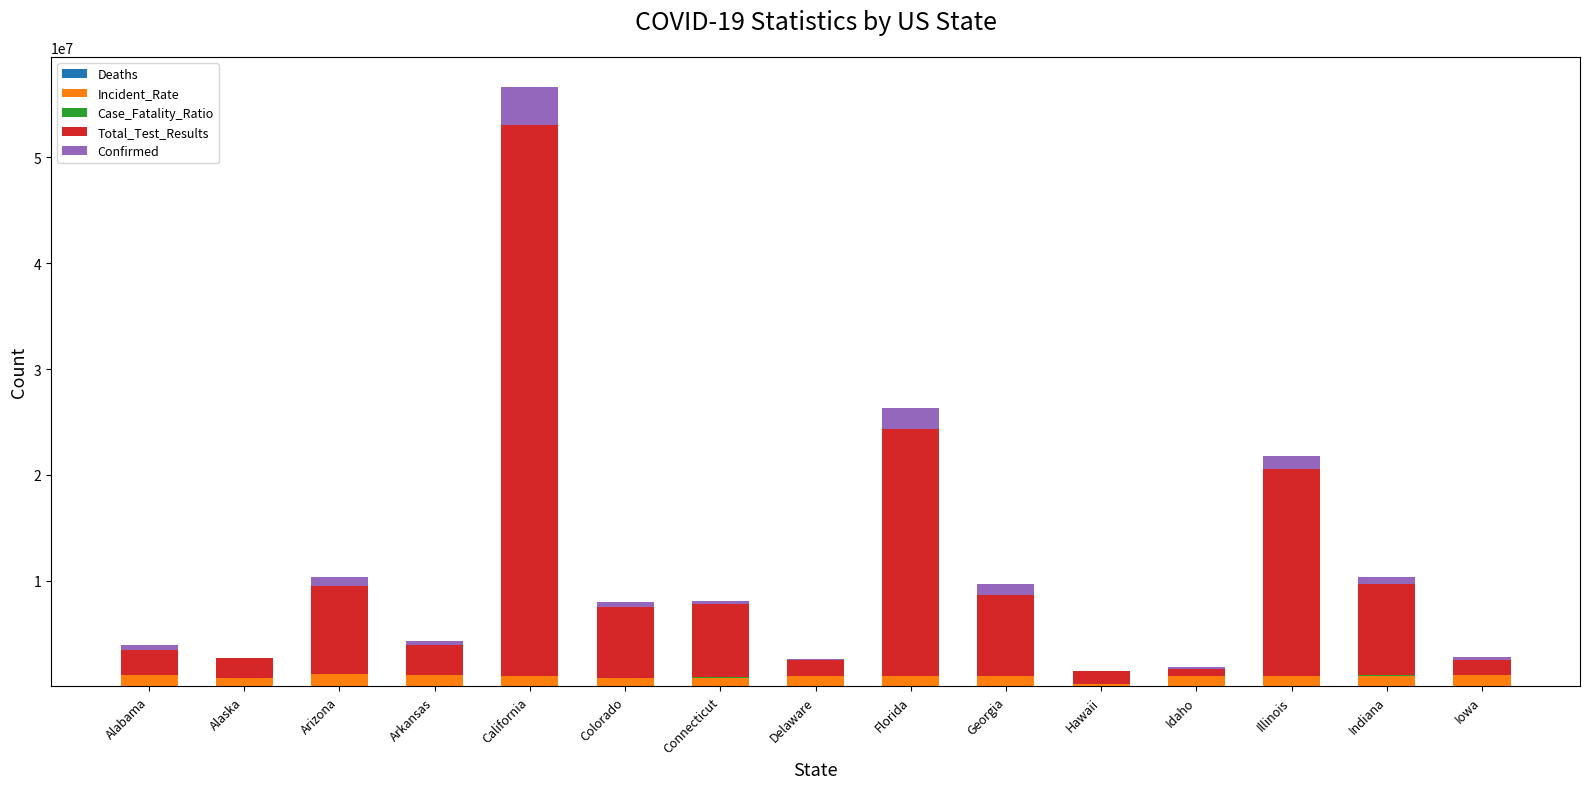

At which category is the sum across all series the highest?

California